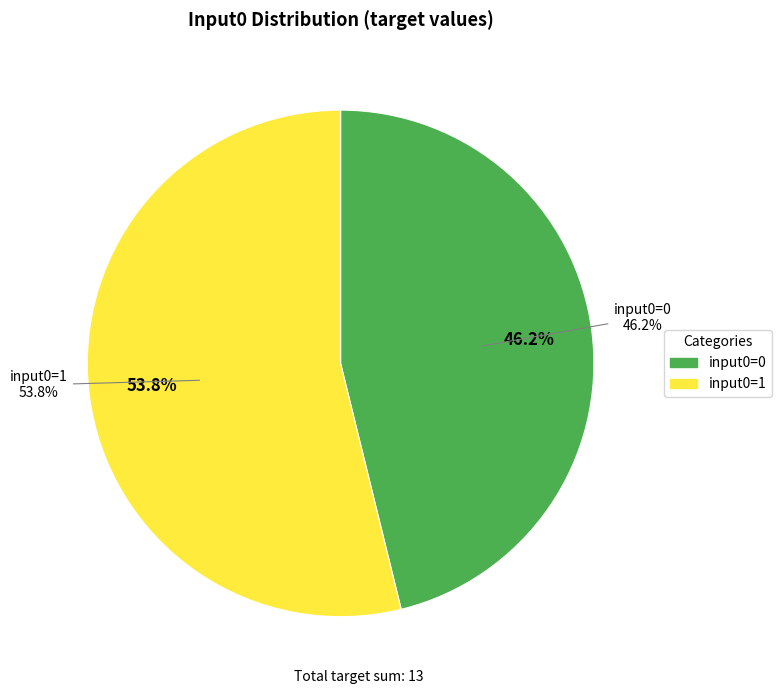

Is it true that 0 is 99% of the pie?

False